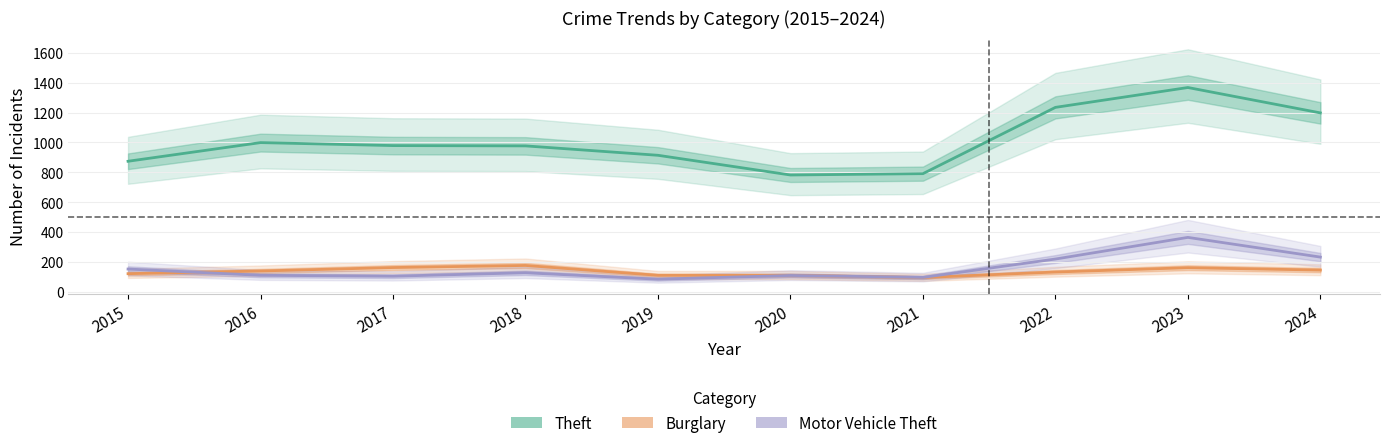

At which category does Burglary reach its first local peak?

2018